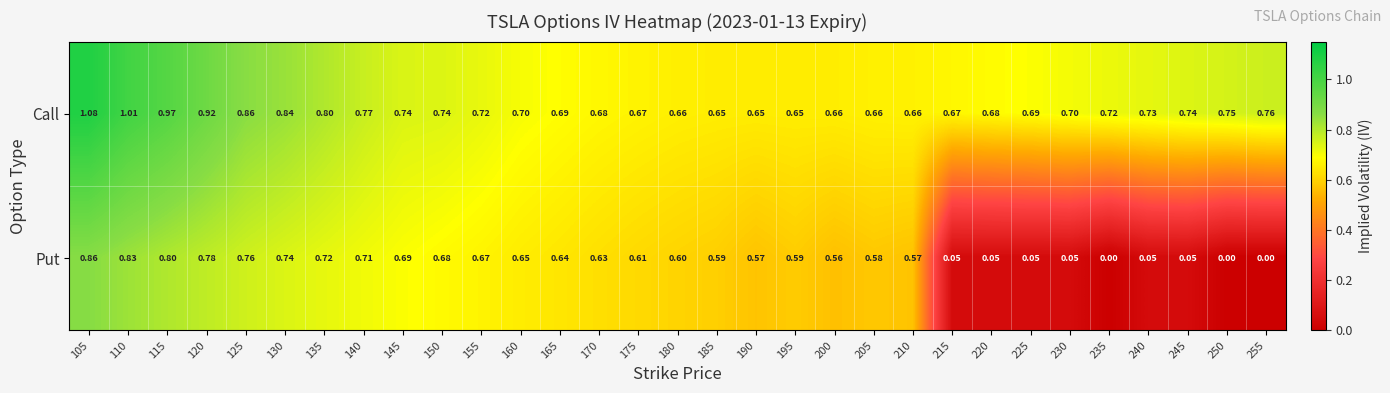

Which series has the largest range (max minus min)?

Put